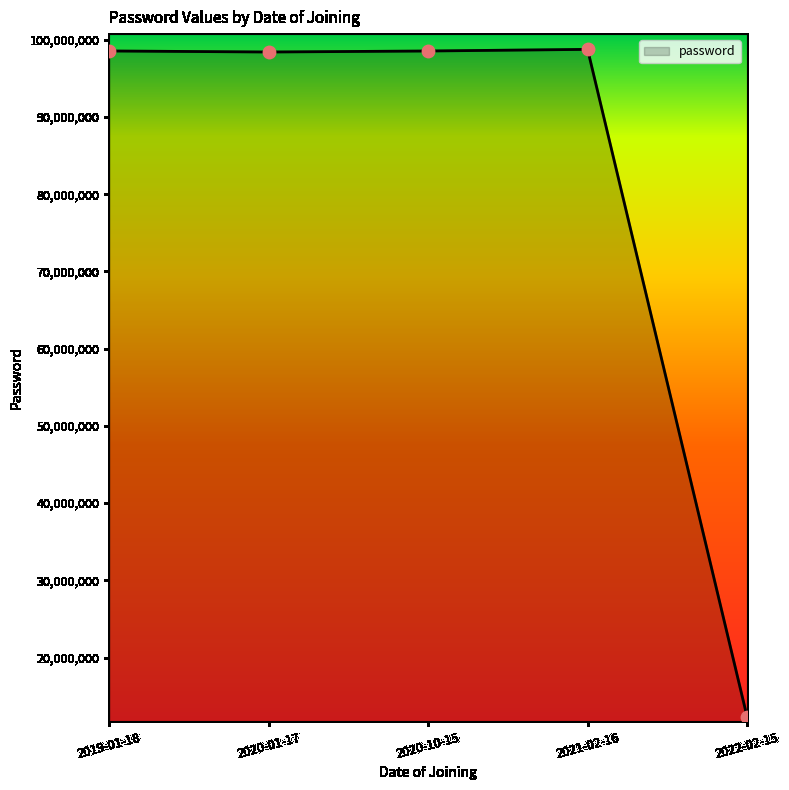

Approximately how many times larger is the value at 2019-01-18 compared to 2020-10-15?

1.0